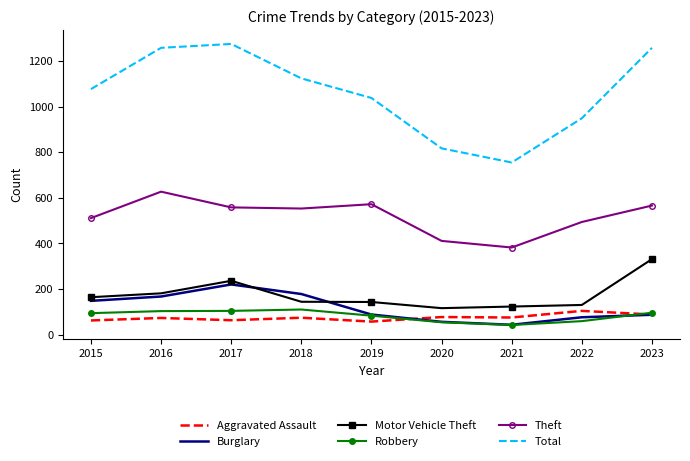

At which label does Theft first exceed 553?

2016